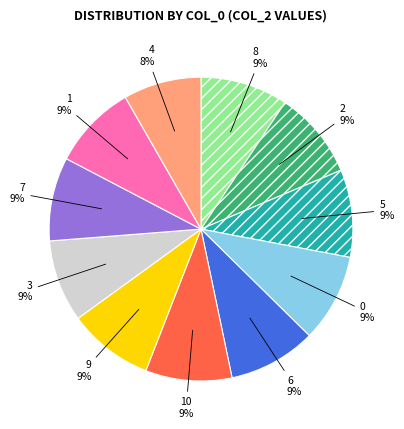

Do 6 and 5 together represent more than half of the pie?

No